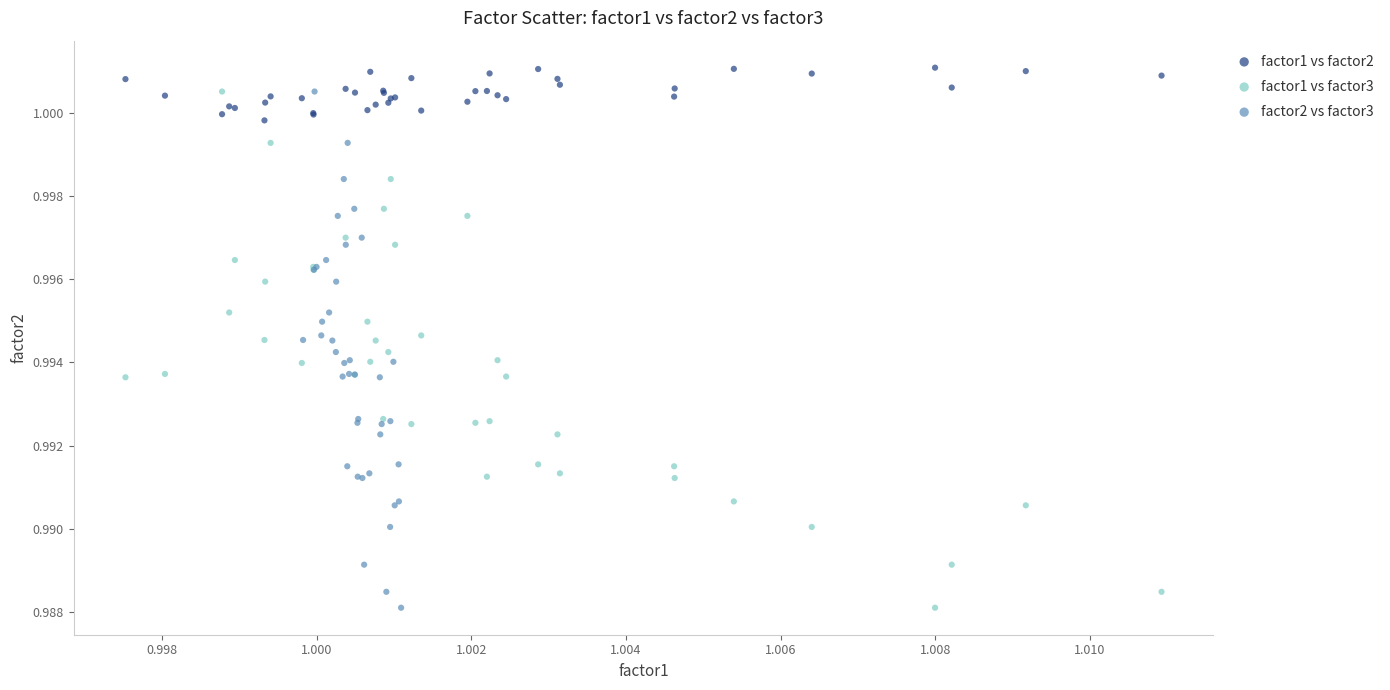

Which series contains the highest Y value?

factor1 vs factor2